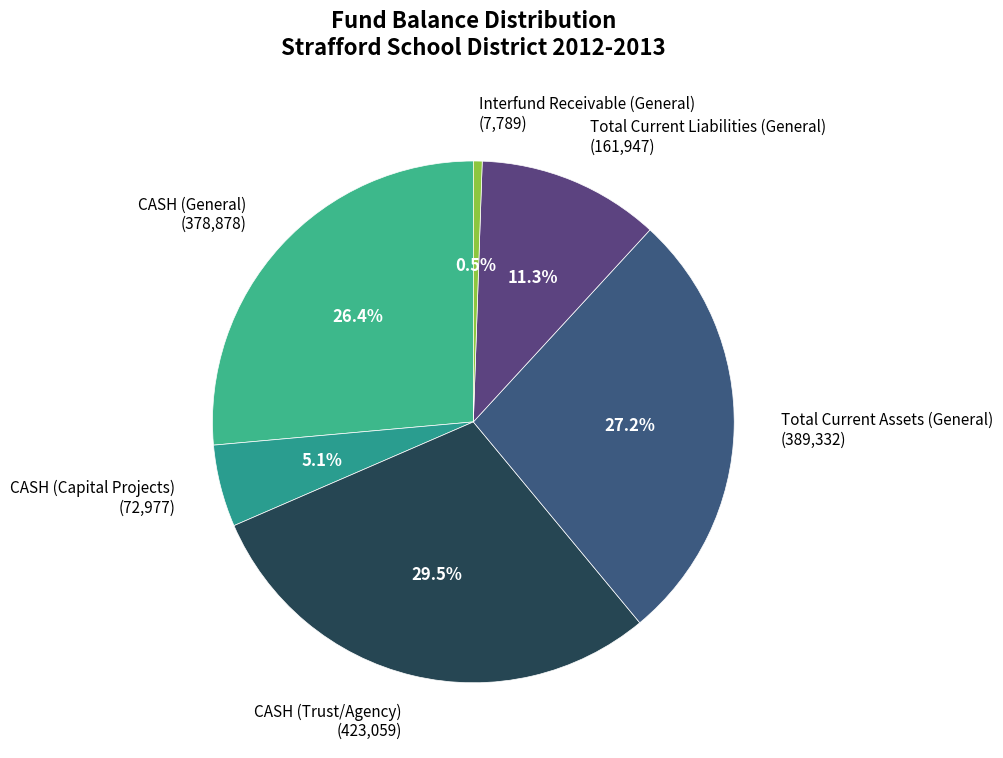

To the nearest percent, what is the difference between the CASH (Trust/Agency) and Total Current Assets (General) slice percentages?

2%